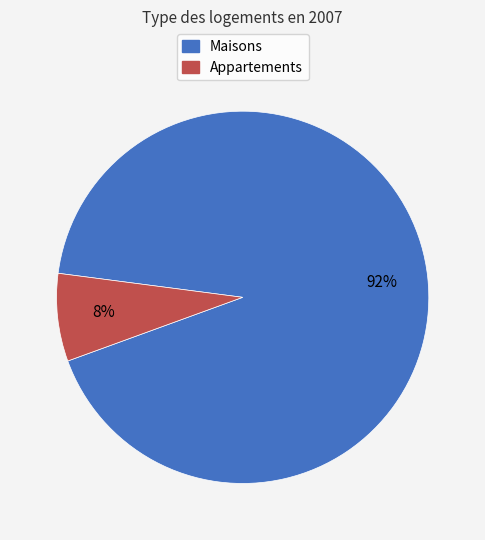

Combined, do Appartements and Maisons account for over 50%?

Yes